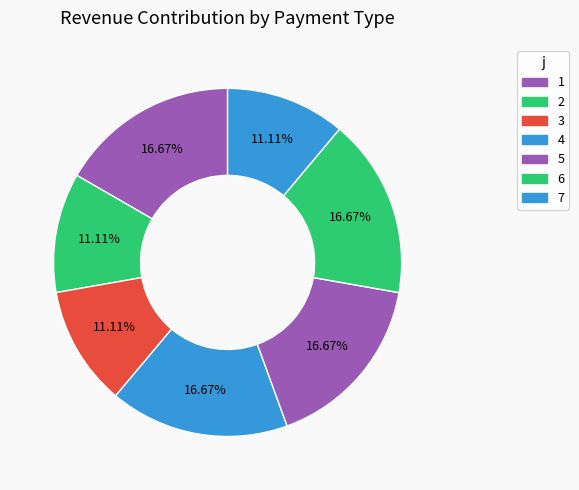

Is the sum of 5 and 7 greater than half?

No